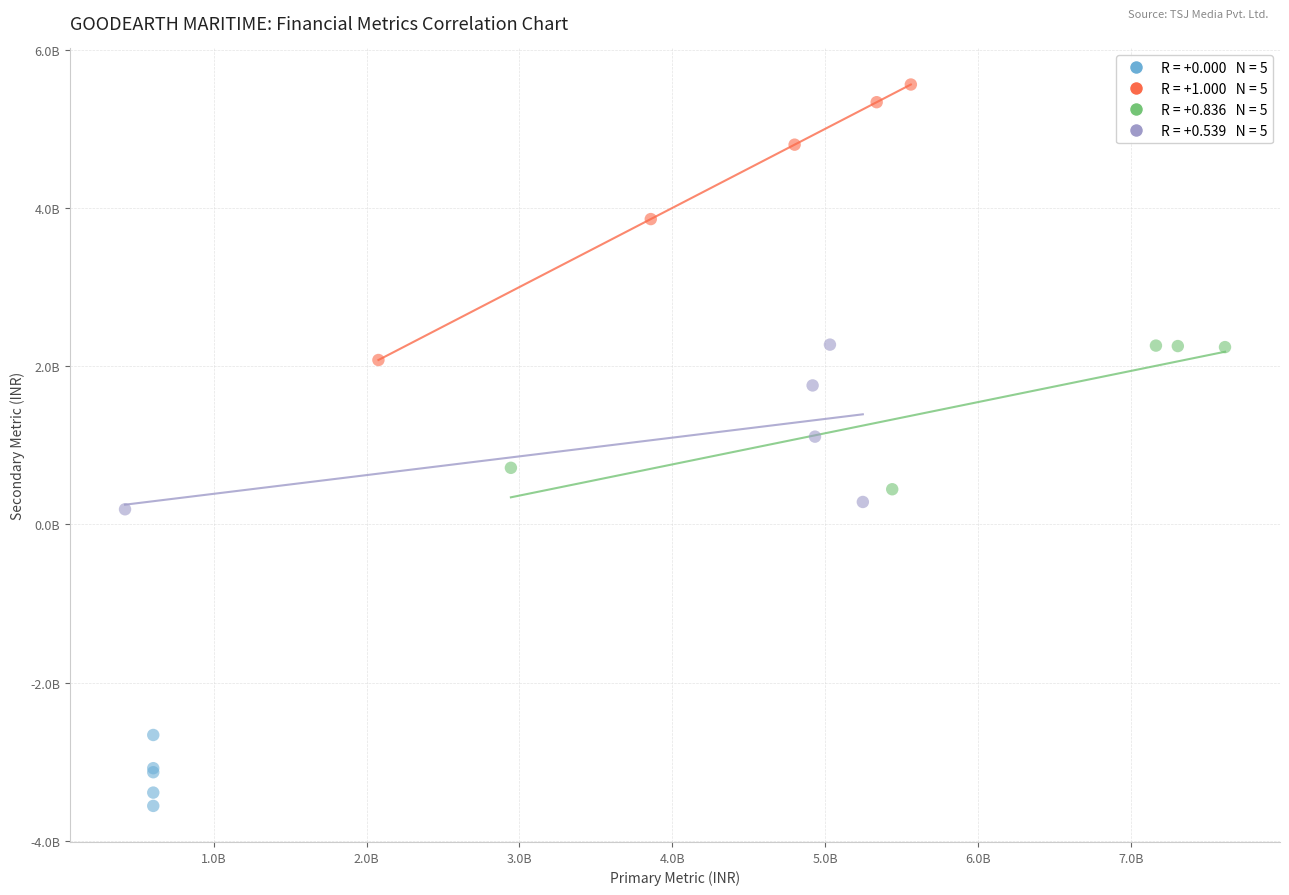

Which series contains the highest Y value?

Long-term Borrowings